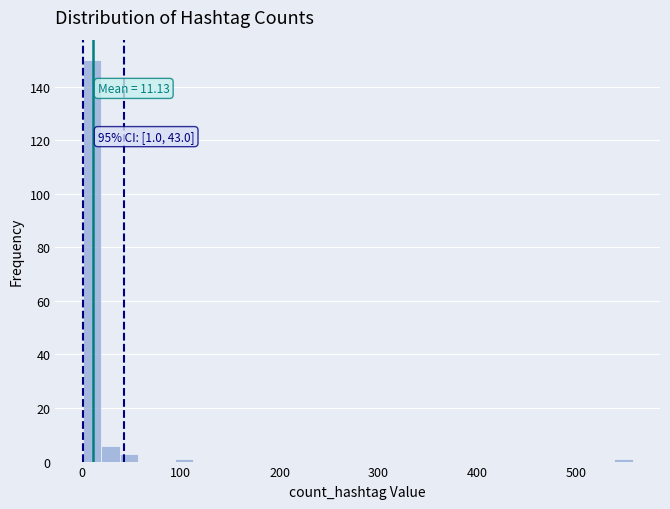

Read against the x-axis, roughly where is the centre of the tallest bar?

10